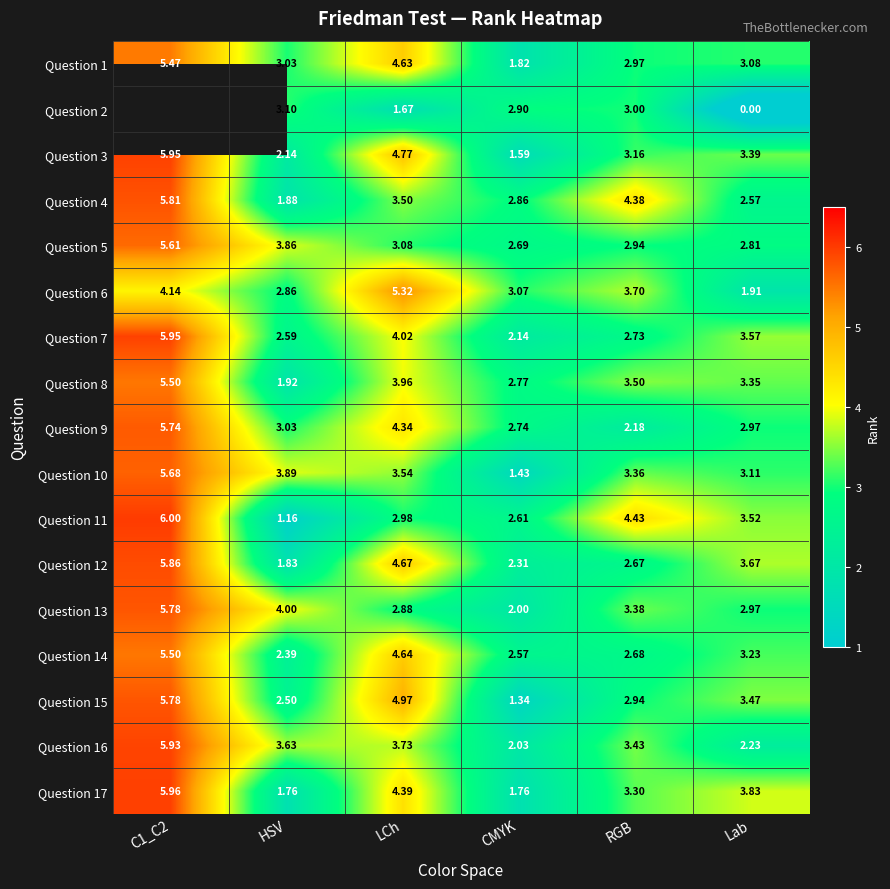

What is the total value across all series at LCh?

67.1